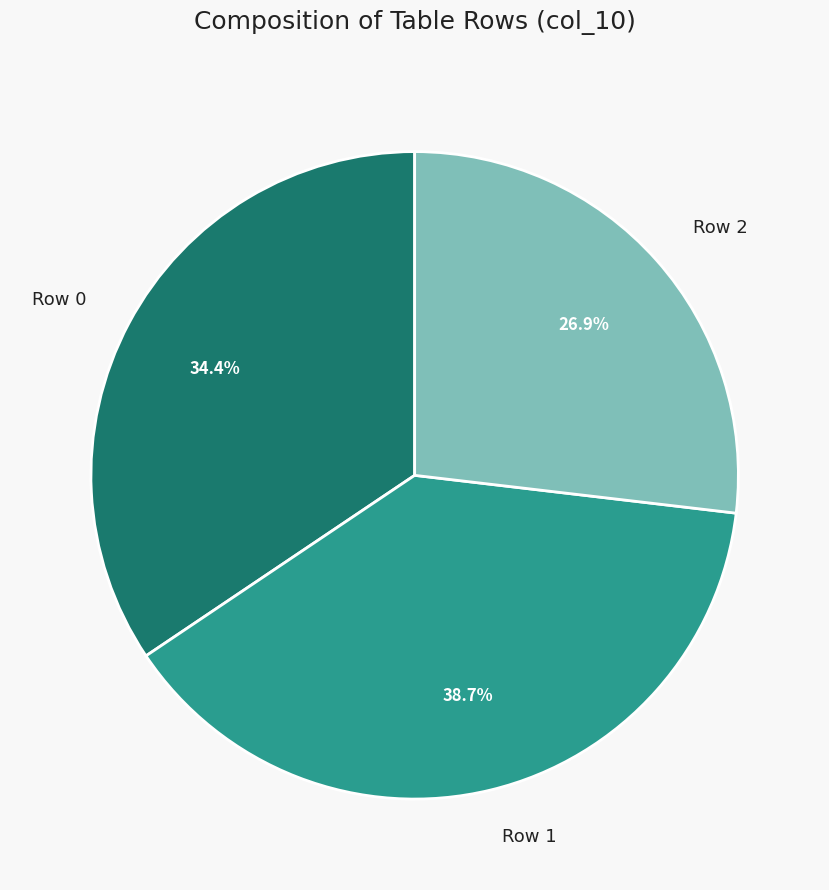

To the nearest percent, what is the difference between the largest and smallest slice percentages?

12%